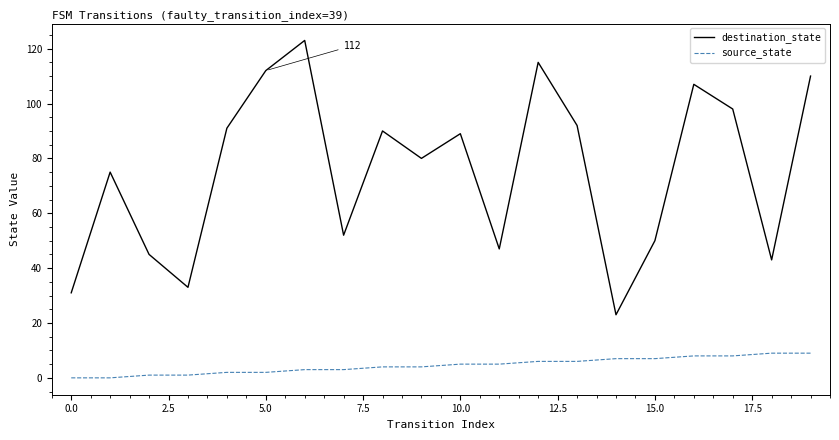

True or false: source_state and destination_state intersect in this chart.

False